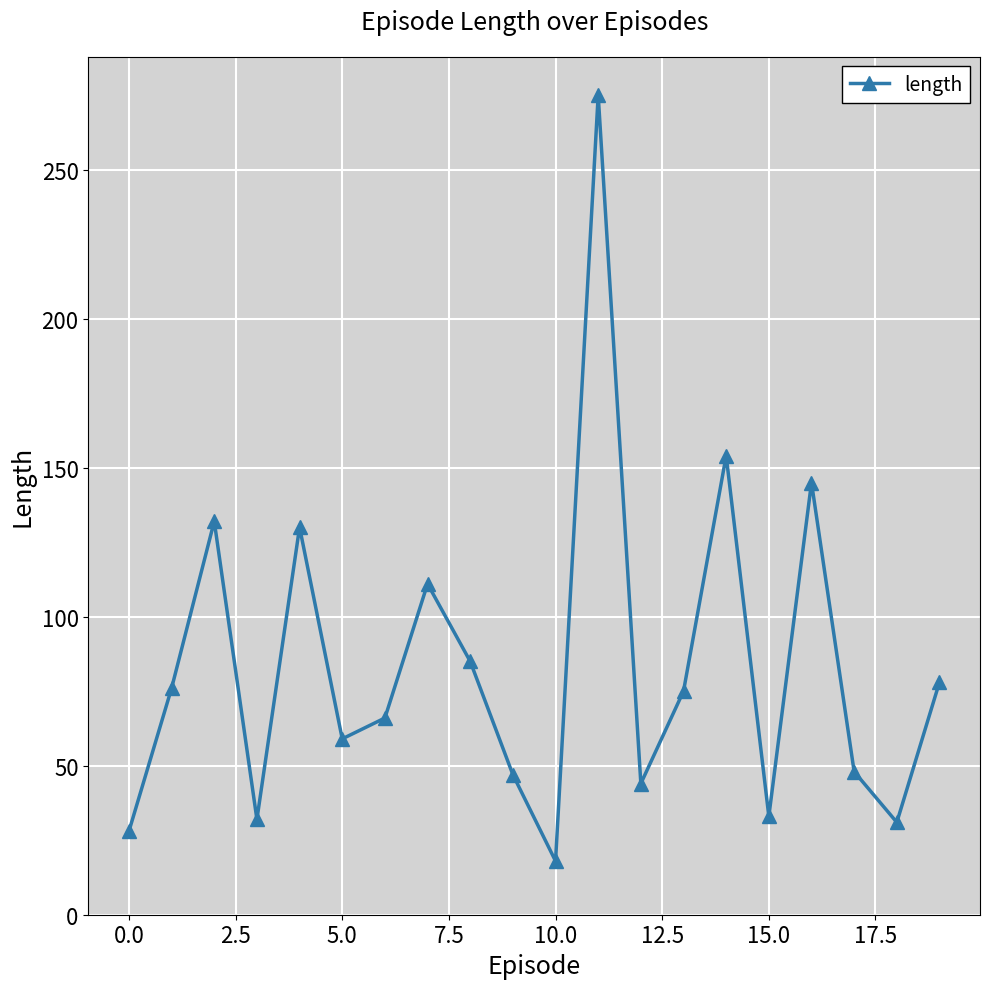

How many interior local peaks (higher than both neighbors) does the data have?

6